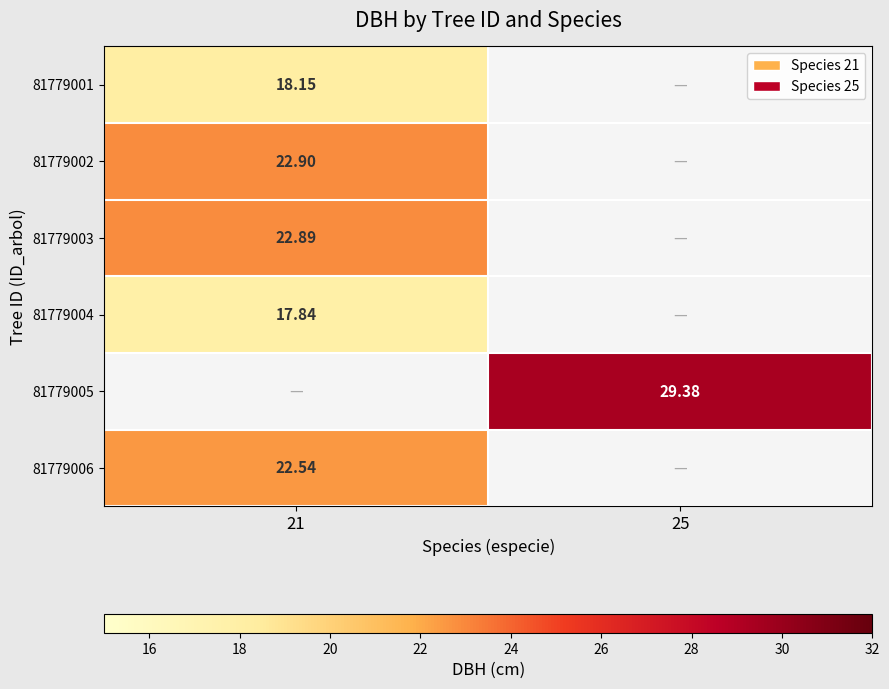

Is the value of 81779002 at 21 greater than the value of 81779005 at 25?

No